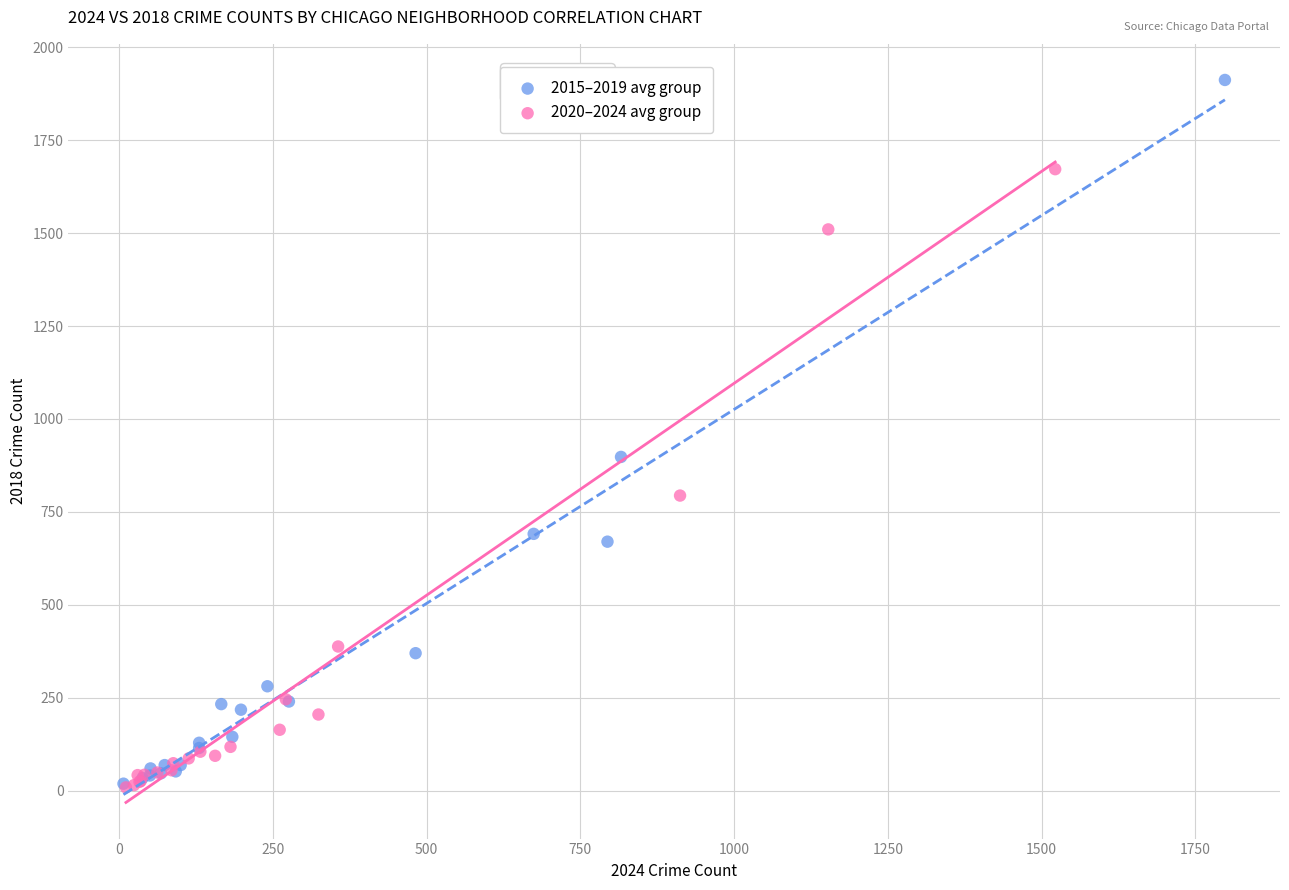

What are all the series names shown in the legend?

2015–2019 avg group, 2020–2024 avg group